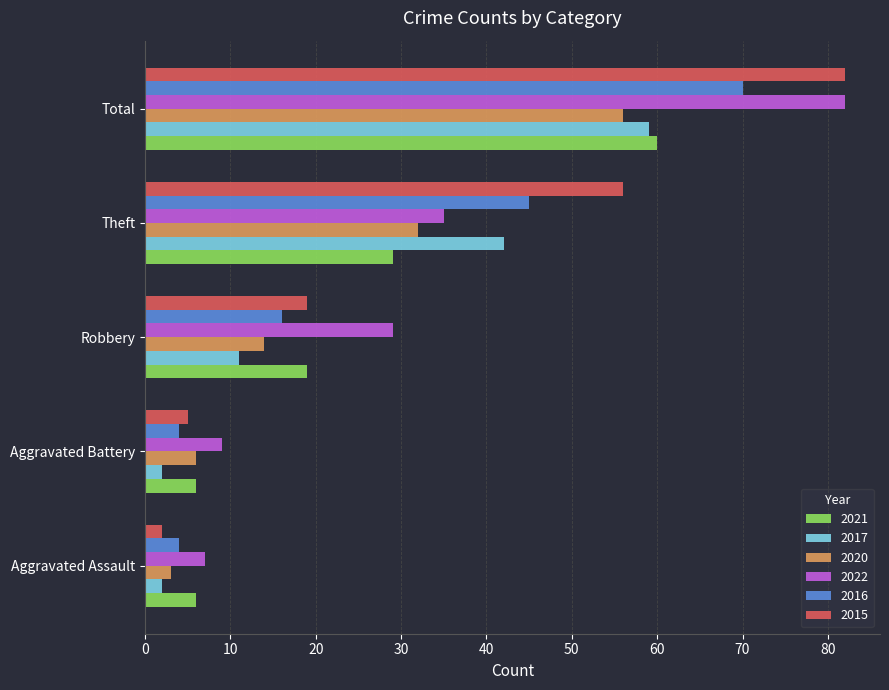

At which label is 2020 closest to 29?

Theft